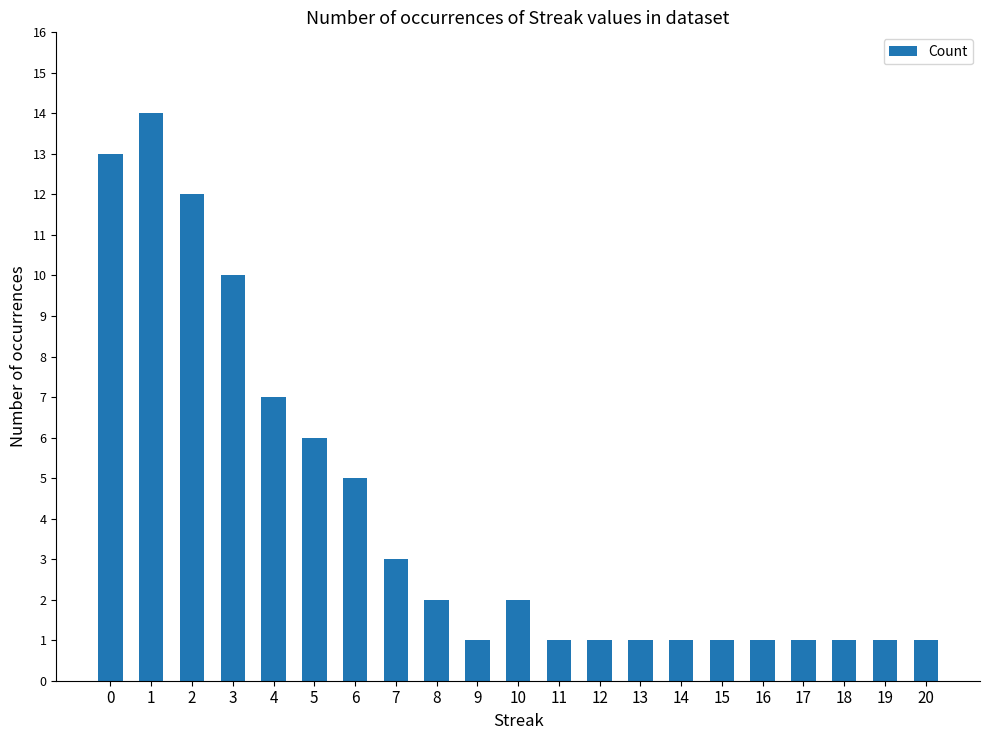

What is the maximum value shown in the chart?

14